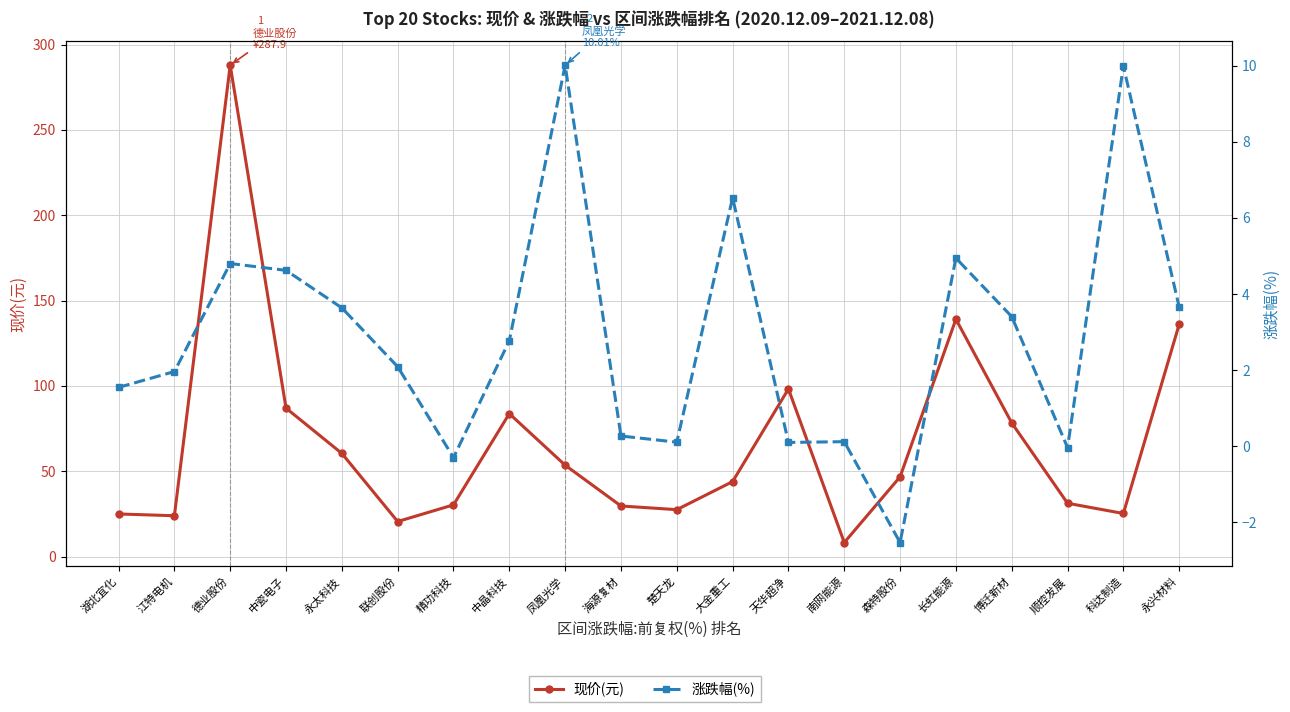

How many categories are shown in the chart?

20